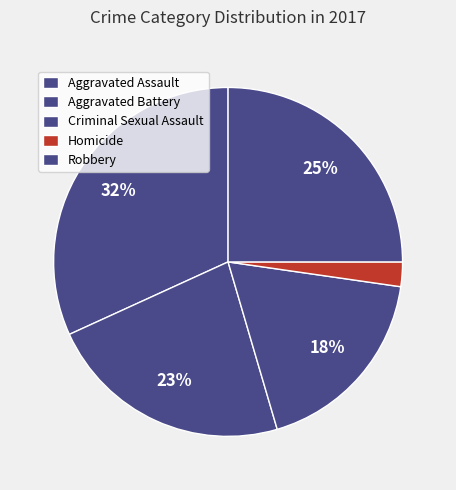

Is it true that Aggravated Battery is 23% of the pie?

True